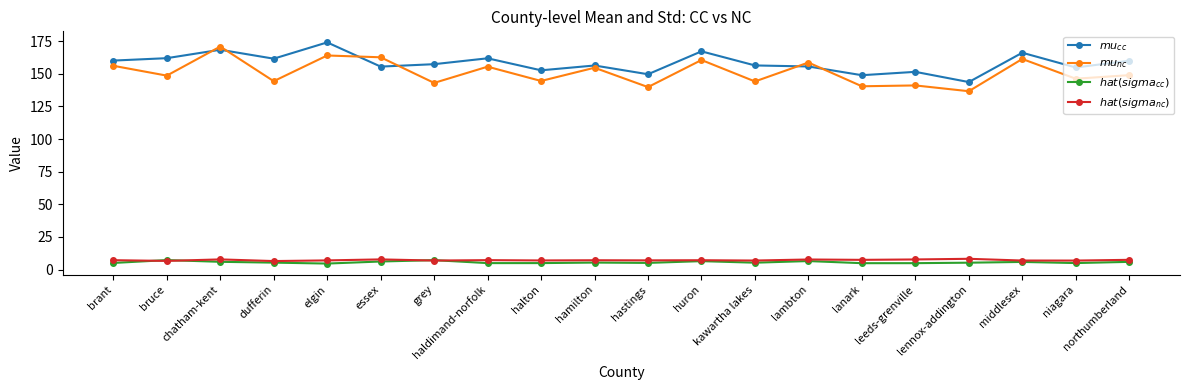

What is the maximum value shown in the chart?

174.1